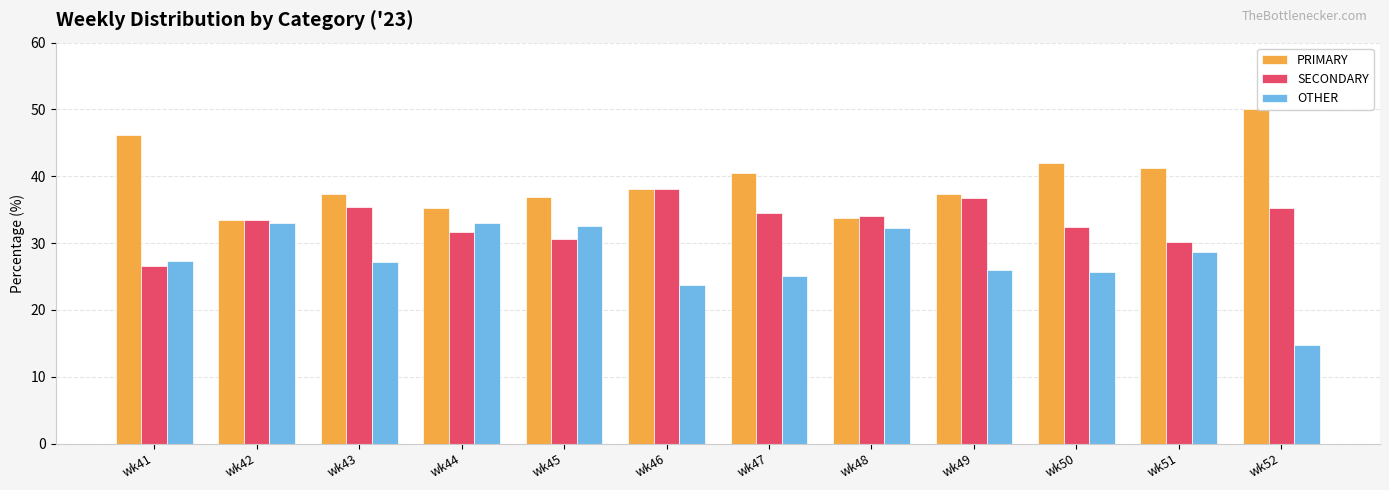

What is the value of the PRIMARY bar at the 8th from the left?

33.7